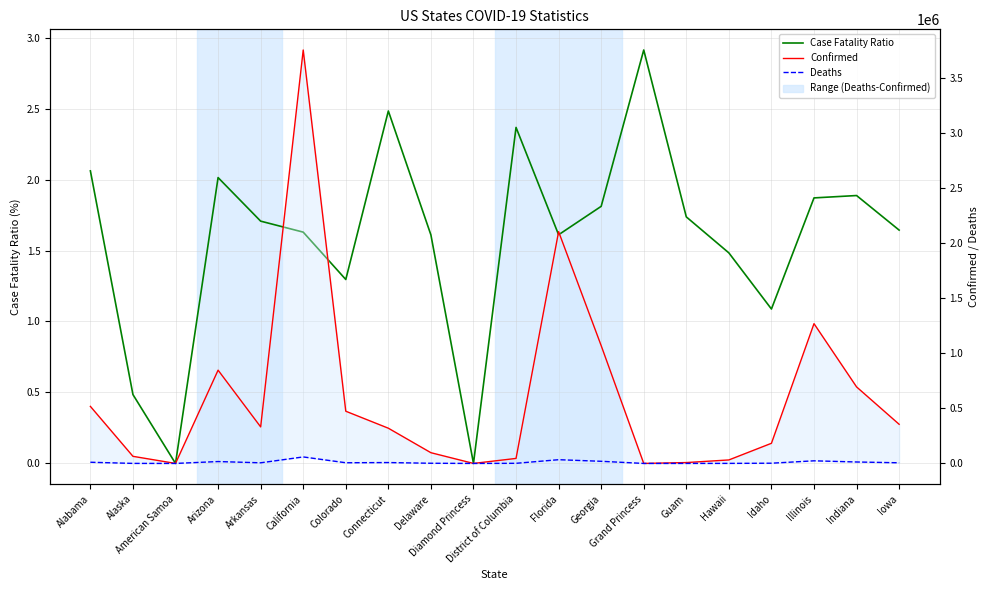

Reading right to left, extract all data points from this chart.

Case Fatality Ratio: 1.6	1.9	1.9	1.1	1.5	1.7	2.9	1.8	1.6	2.4	0.0	1.6	2.5	1.3	1.6	1.7	2.0	0.0	0.5	2.1
Confirmed: 355454.0	694836.0	1269196.0	182841.0	31687.0	7830.0	103.0	1069689.0	2104686.0	45498.0	49.0	97404.0	319779.0	474053.0	3753894.0	331704.0	846900.0	0.0	64531.0	517916.0
Deaths: 5843.0	13114.0	23740.0	1989.0	470.0	136.0	3.0	19374.0	33906.0	1077.0	0.0	1568.0	7940.0	6143.0	58971.0	5662.0	17055.0	0.0	313.0	10675.0